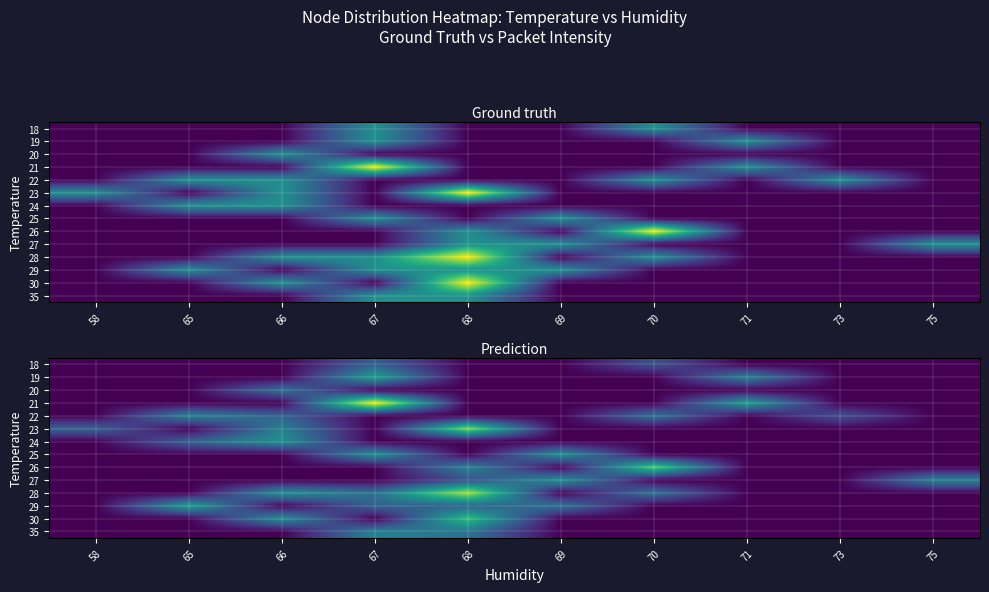

At which category is the sum across all series the highest?

68